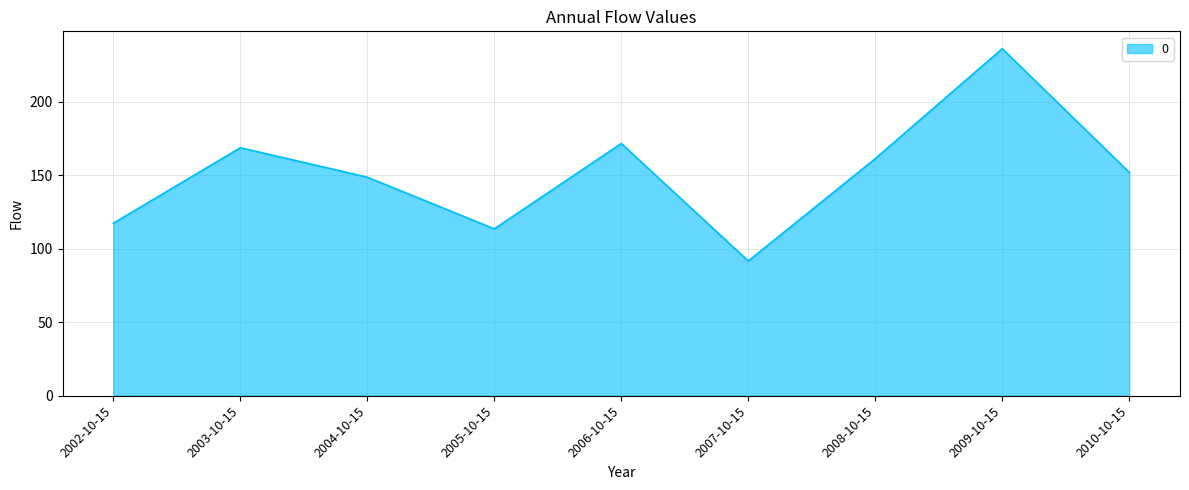

Approximately how many times larger is the value at 2009-10-15 compared to 2005-10-15?

2.1